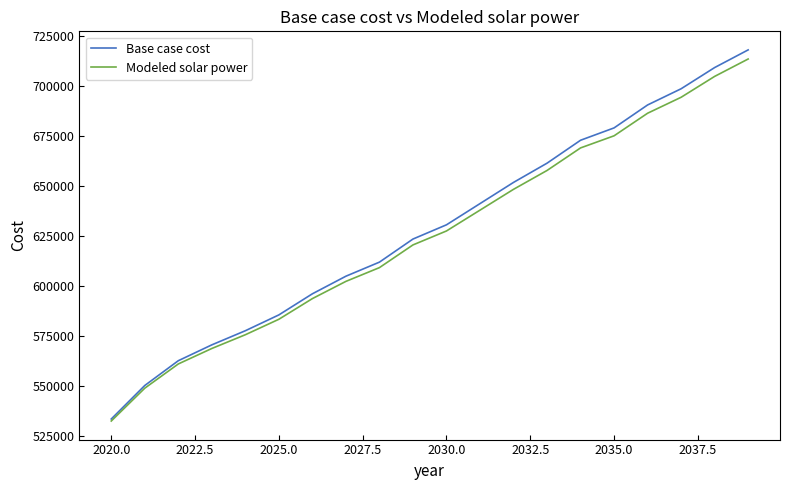

Reading left to right, what are all the values shown in this chart?

Base case cost: 533439.1	550191.8	562575.4	570499.0	577556.7	585468.4	596017.4	604808.2	611840.8	623374.3	630487.4	641083.8	651680.2	661288.2	672750.5	678922.6	690384.9	698481.1	709077.6	717907.9
Modeled solar power: 532434.0	548850.2	560956.8	568687.6	575557.1	583285.4	593617.3	602221.4	609096.7	620439.9	627416.3	637818.8	648225.9	657649.0	668919.0	674974.0	686252.4	694227.1	704659.3	713352.2